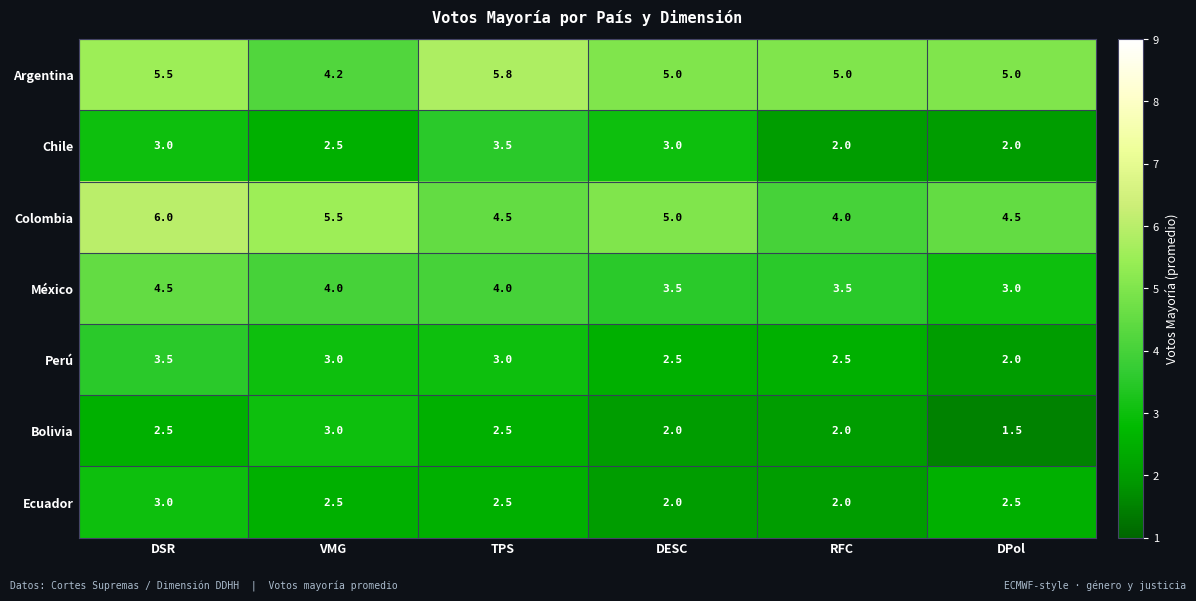

What is the approximate value of Chile at VMG?

2.5